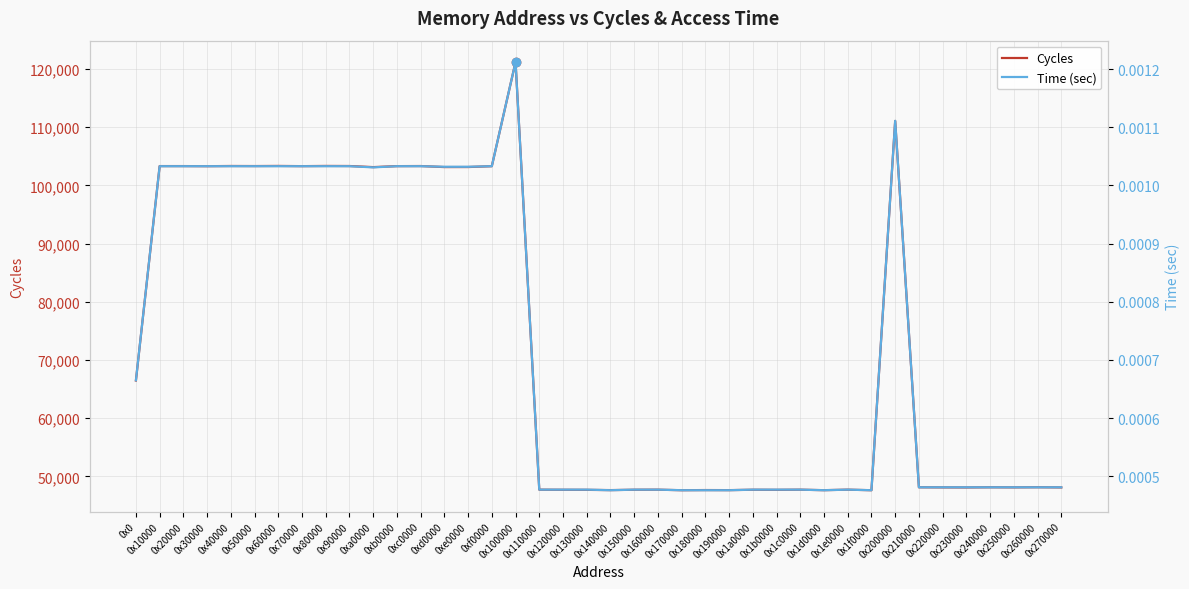

True or false: Time (sec) has a value of 0.0 at 0x220000.

True